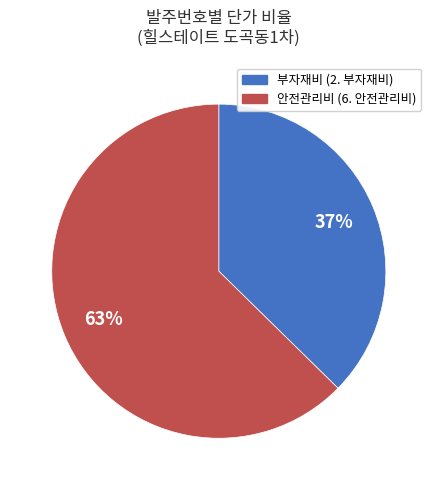

To the nearest percent, what is the average slice percentage?

50%